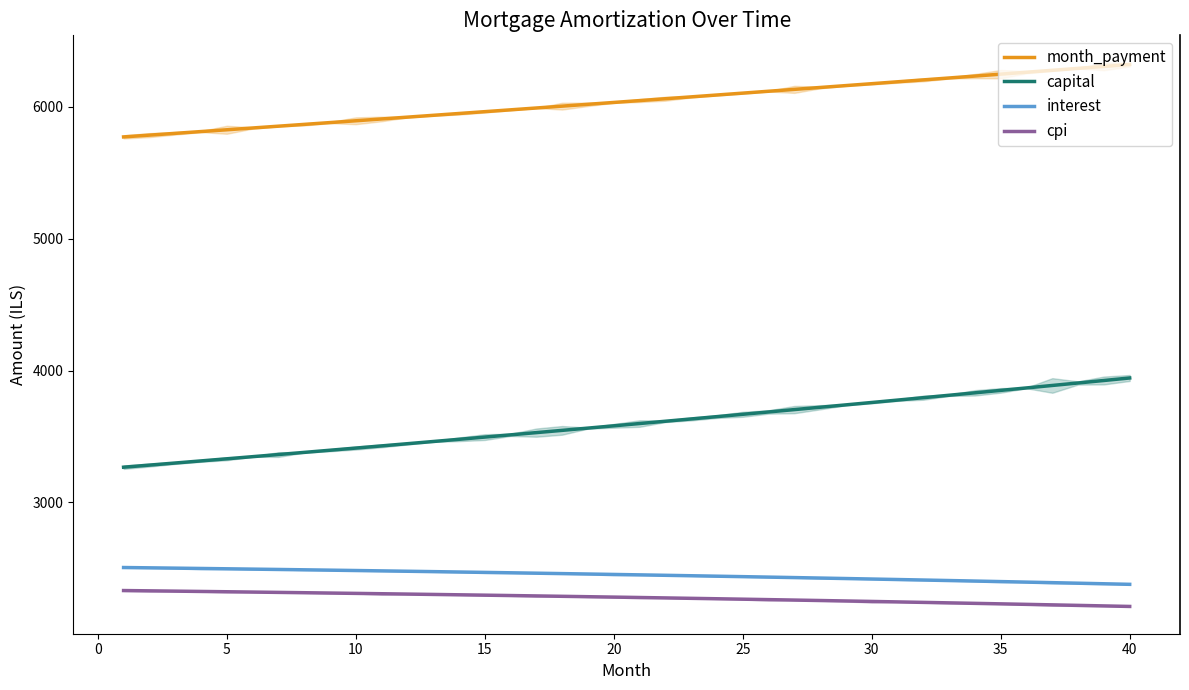

What is the value of the interest point at the 2nd from the left?

2503.5